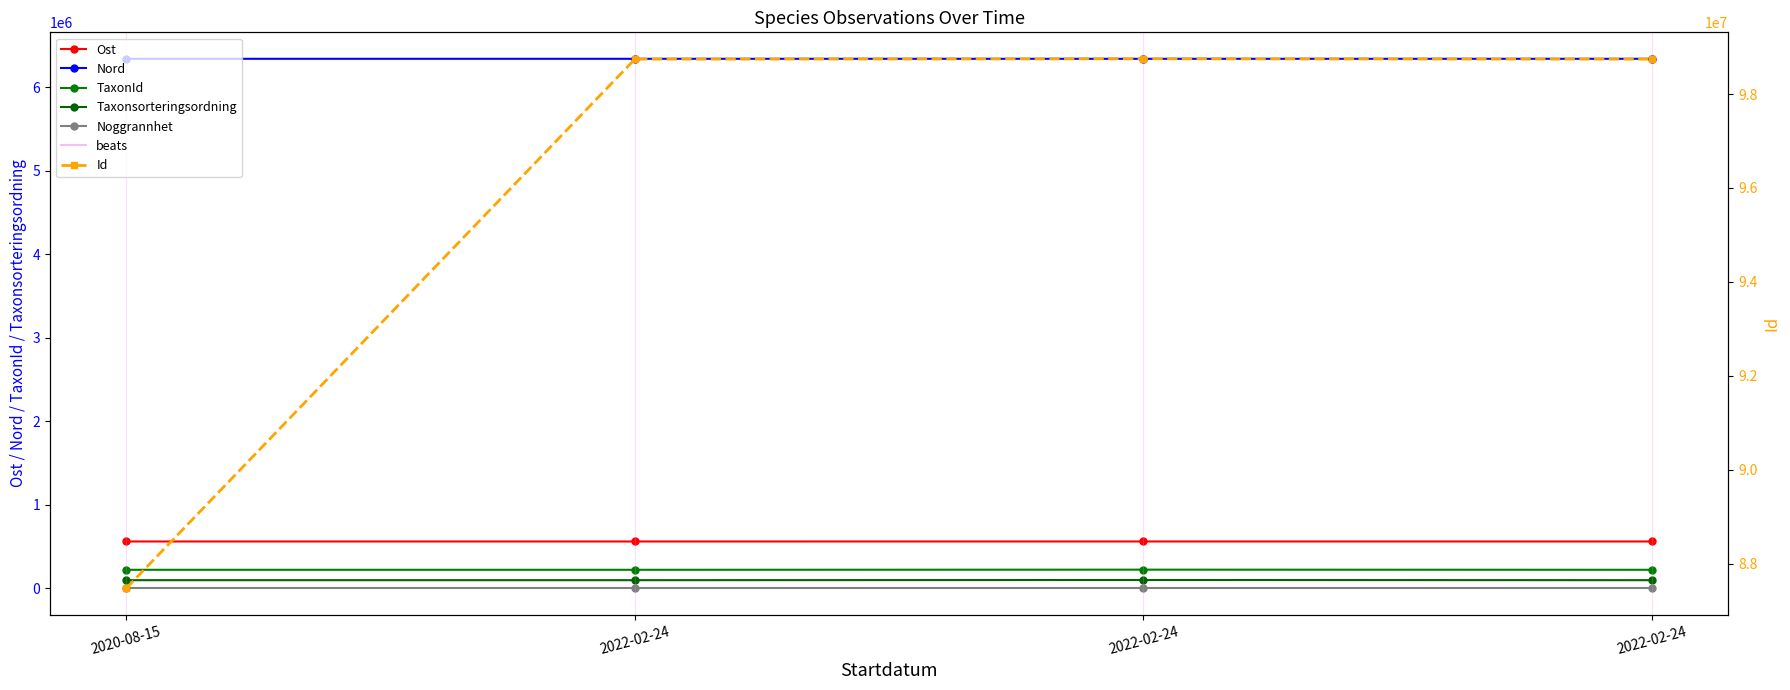

What is the difference between the maximum and minimum values in the Nord series?

23.9